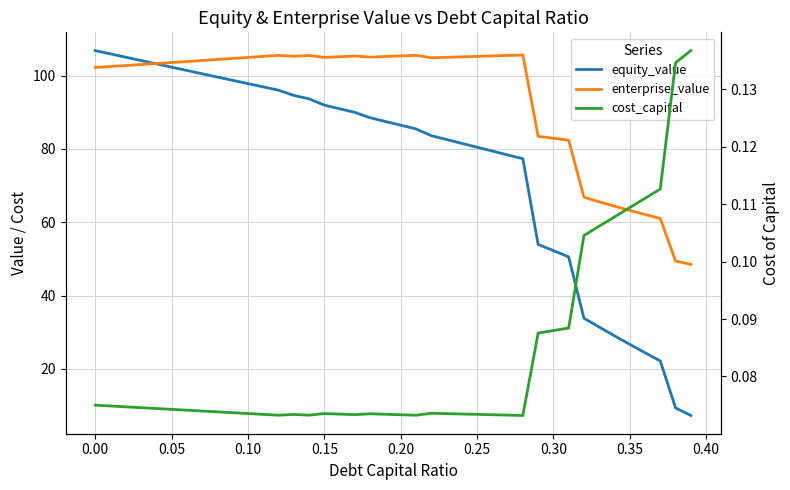

What is the difference between the maximum and minimum values in the equity_value series?

99.6